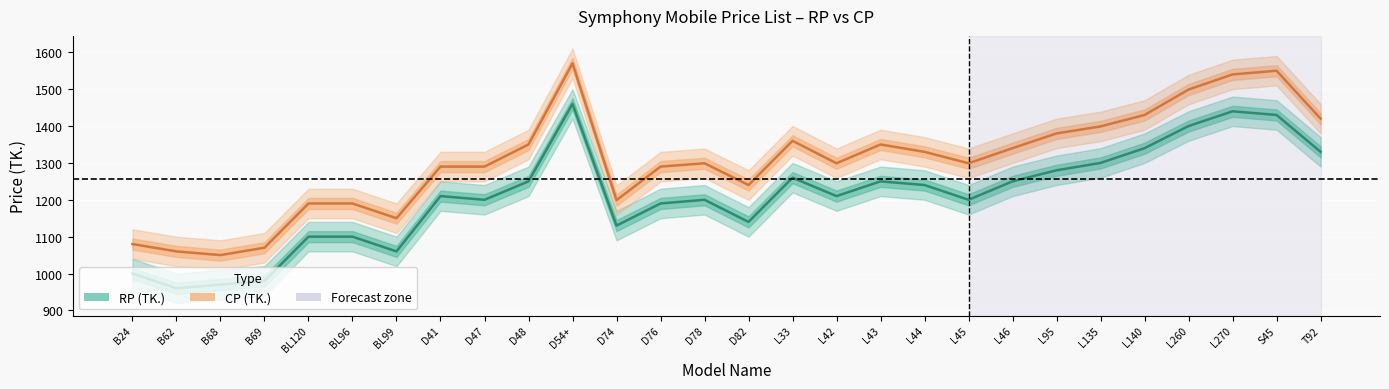

True or false: RP (TK.) and CP (TK.) cross at least once.

False